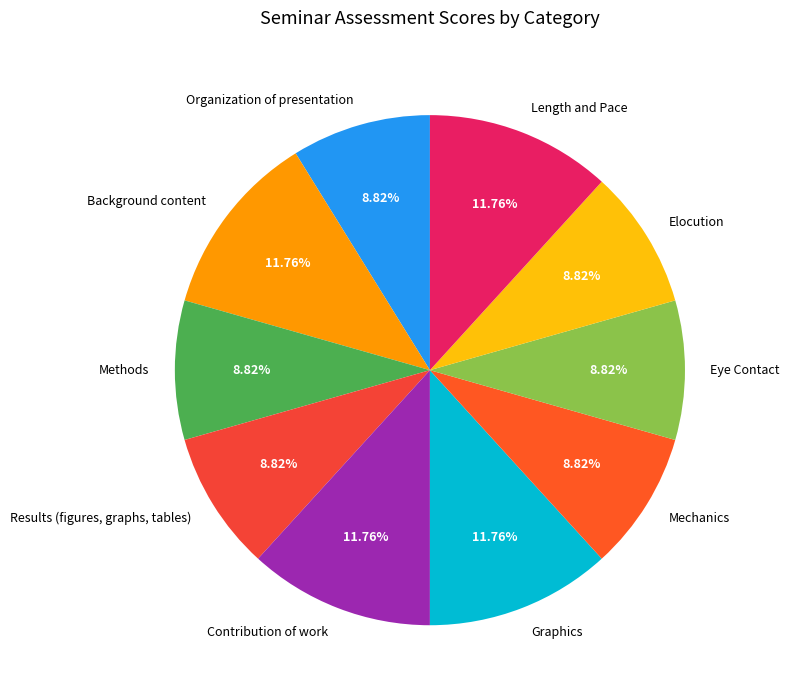

What portion of the pie excludes Organization of presentation?

91.2%